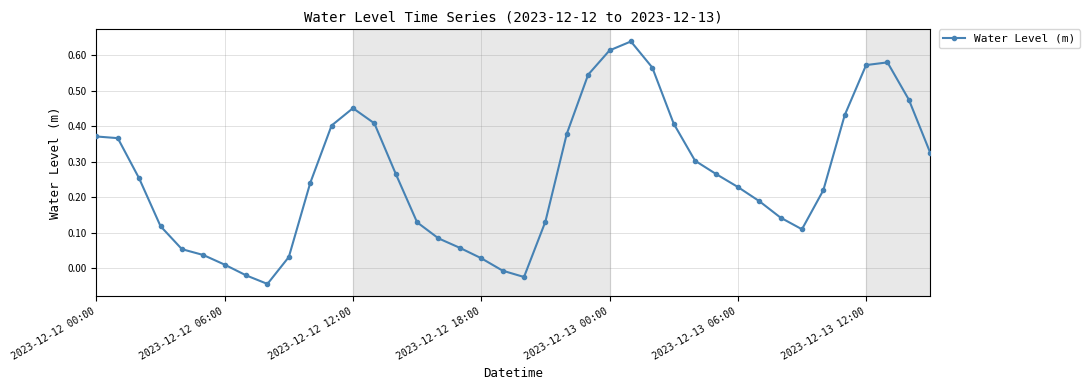

What is the difference between the second highest and minimum values?

0.7